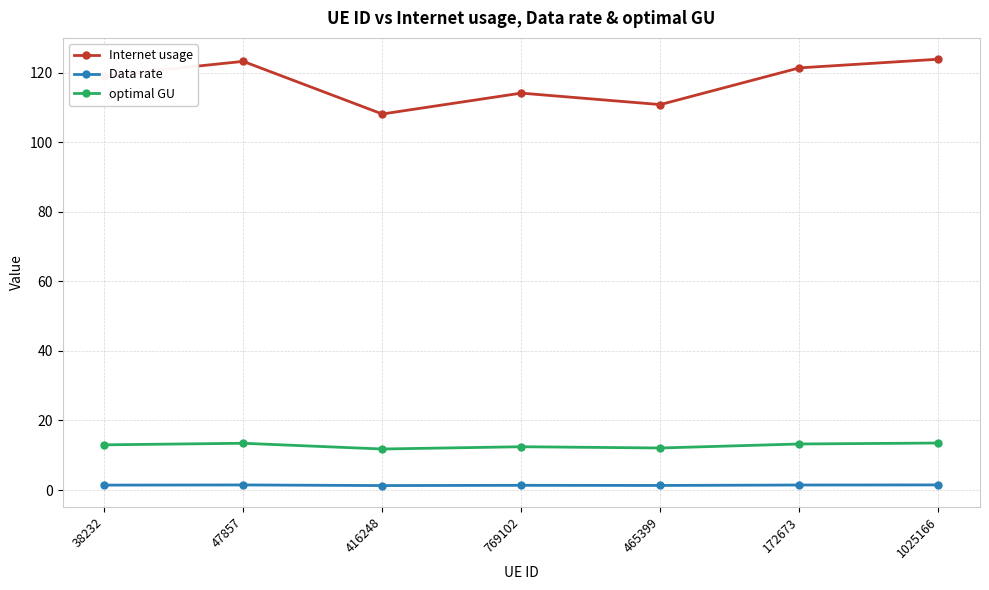

What is the difference between the maximum and minimum values in the Data rate series?

0.2